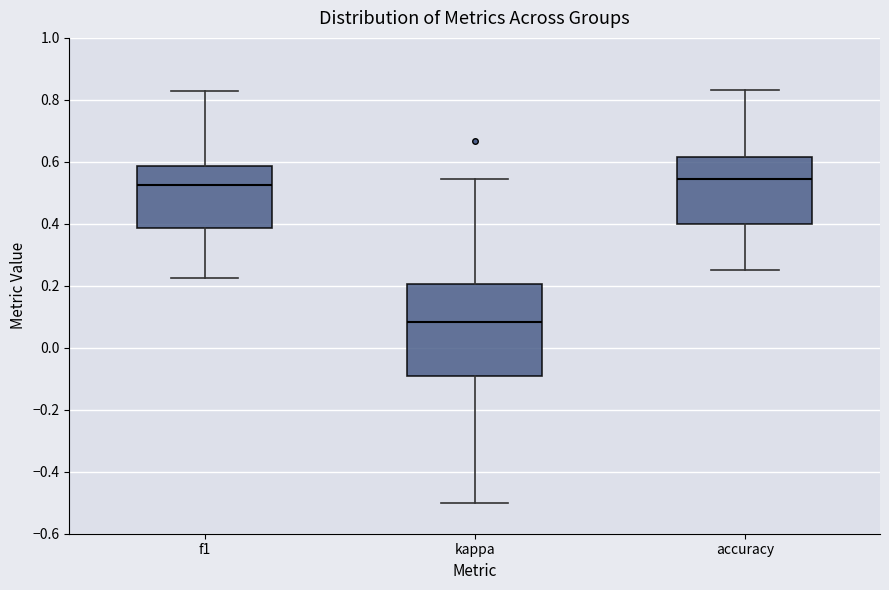

Where does the lower whisker of the box for accuracy end on the y-axis? The values are not printed on the chart, so give them approximately, as read against the axis.

0.26